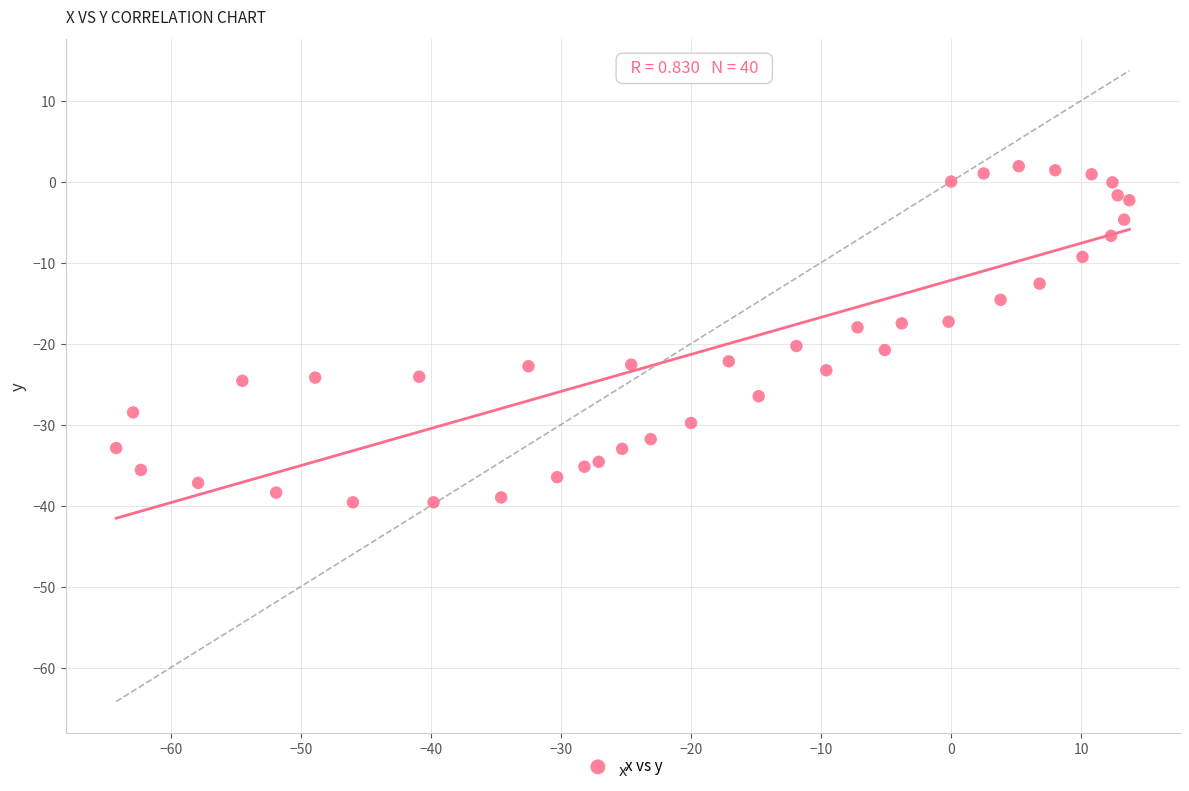

What is the range of Y values (max minus min)?

41.5